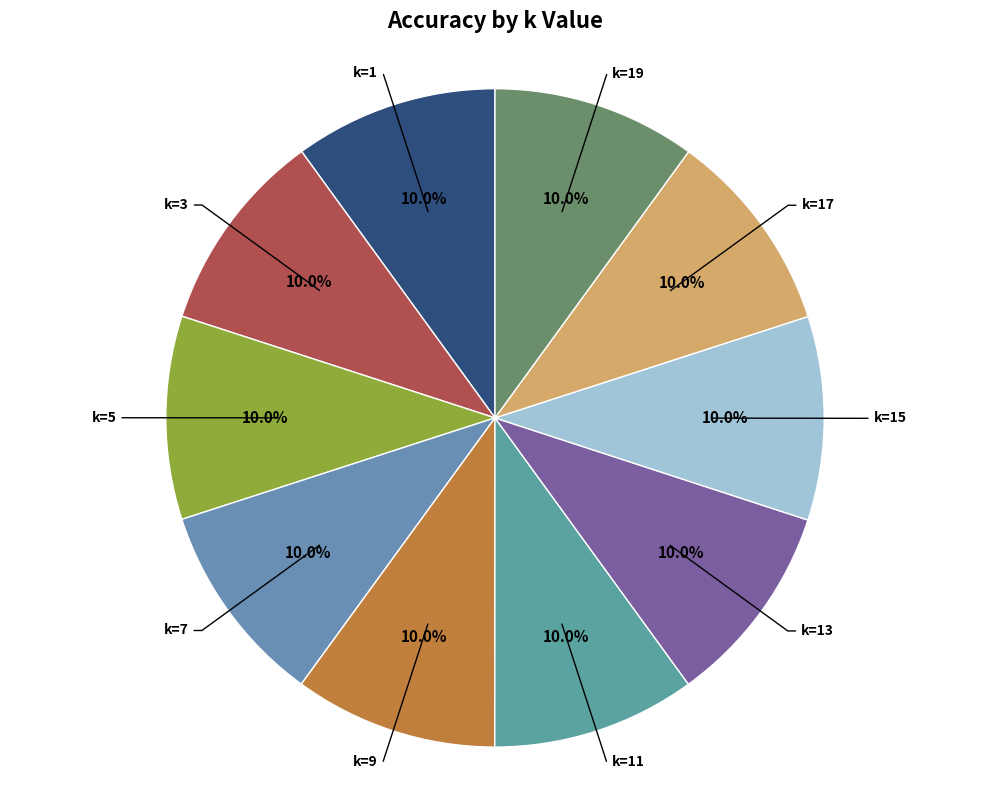

How many slices are in this pie chart?

10